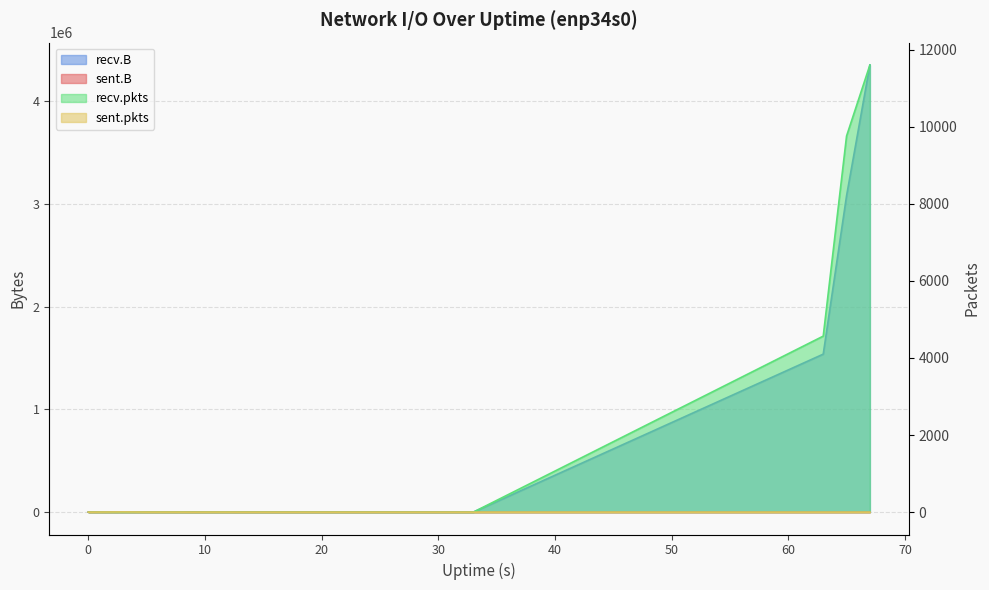

Rank the series at 65 from highest to lowest value.

recv.B, recv.pkts, sent.B, sent.pkts